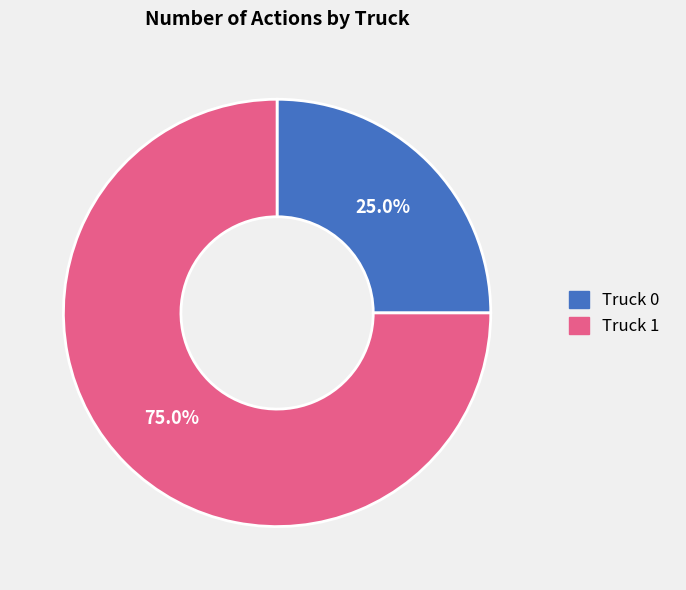

How many segments does this pie chart have?

2